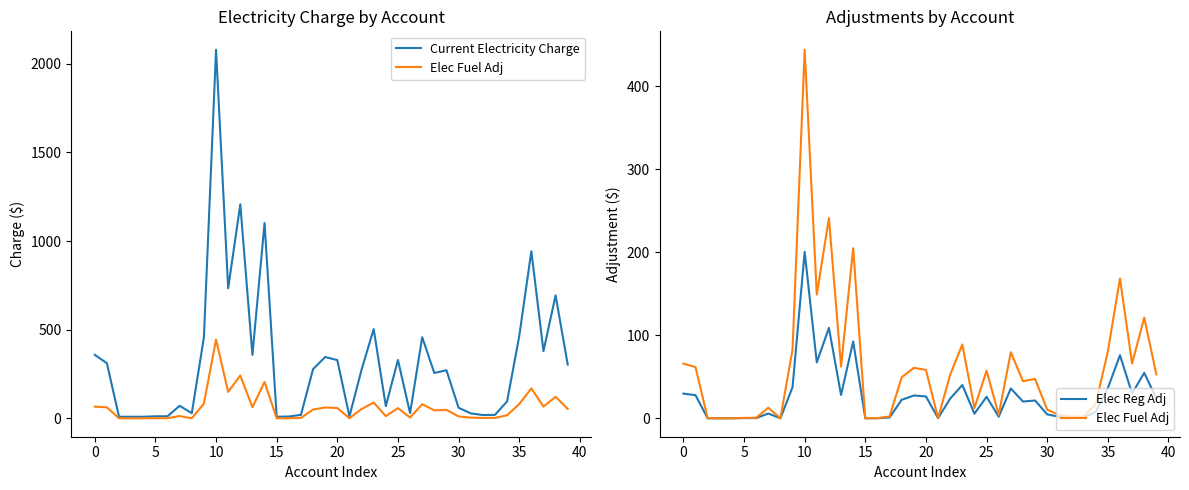

Reading right to left, what are all the values shown in this chart?

Current Electricity Charge: 302.9	693.5	378.9	942.0	462.5	95.3	19.3	18.5	27.6	59.5	271.1	255.6	457.2	29.3	329.0	68.4	503.3	274.2	10.5	328.2	345.7	277.2	19.1	10.0	8.8	1101.5	357.4	1206.8	733.4	2078.7	456.8	28.8	70.5	11.4	11.2	8.8	8.8	8.8	310.6	357.9
Elec Fuel Adj: 52.9	121.3	66.0	168.5	80.5	17.0	2.2	2.0	3.9	10.5	47.4	44.7	79.6	4.2	57.4	12.3	88.9	52.5	0.4	58.3	60.8	49.4	2.1	0.2	0.0	204.9	62.4	241.3	149.0	444.2	83.0	0.0	12.7	0.6	0.5	0.0	0.0	0.0	61.7	65.8
Elec Reg Adj: 23.9	54.8	29.8	76.1	36.4	7.7	1.0	0.9	1.8	4.7	21.4	20.2	36.0	1.9	25.9	5.5	40.1	23.7	0.2	26.3	27.5	22.3	1.0	0.1	0.0	92.5	28.1	109.0	67.3	200.6	37.5	0.0	5.8	0.2	0.2	0.0	0.0	0.0	27.9	29.7